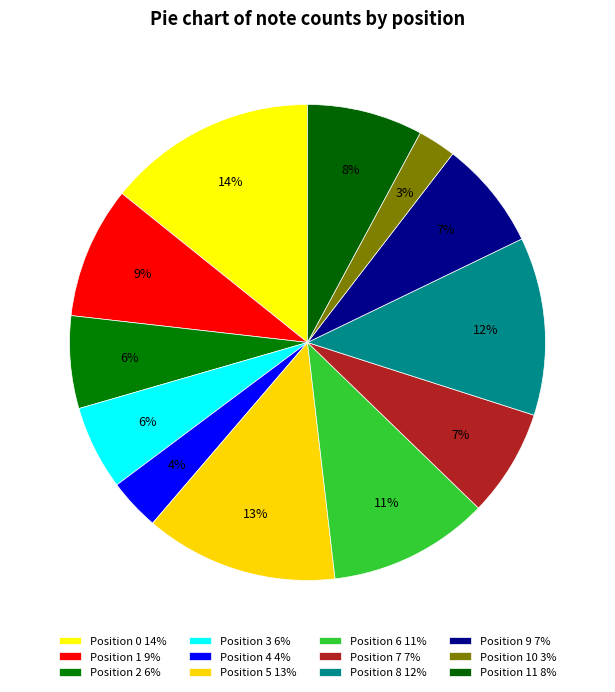

What is the smallest slice in the pie chart?

10